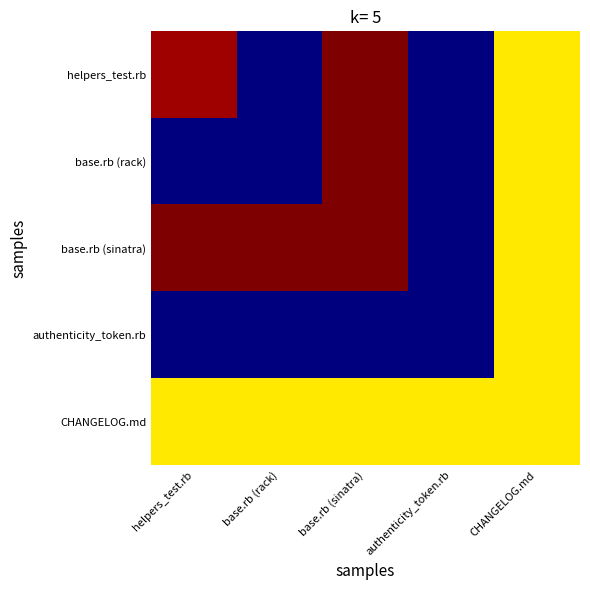

Reading left to right, extract all data points from this chart.

helpers_test.rb: helpers_test.rb=1945	base.rb (rack)=126	base.rb (sinatra)=2001	authenticity_token.rb=132	CHANGELOG.md=1371
base.rb (rack): helpers_test.rb=126	base.rb (rack)=126	base.rb (sinatra)=2001	authenticity_token.rb=132	CHANGELOG.md=1371
base.rb (sinatra): helpers_test.rb=2001	base.rb (rack)=2001	base.rb (sinatra)=2001	authenticity_token.rb=132	CHANGELOG.md=1371
authenticity_token.rb: helpers_test.rb=132	base.rb (rack)=132	base.rb (sinatra)=132	authenticity_token.rb=132	CHANGELOG.md=1371
CHANGELOG.md: helpers_test.rb=1371	base.rb (rack)=1371	base.rb (sinatra)=1371	authenticity_token.rb=1371	CHANGELOG.md=1371